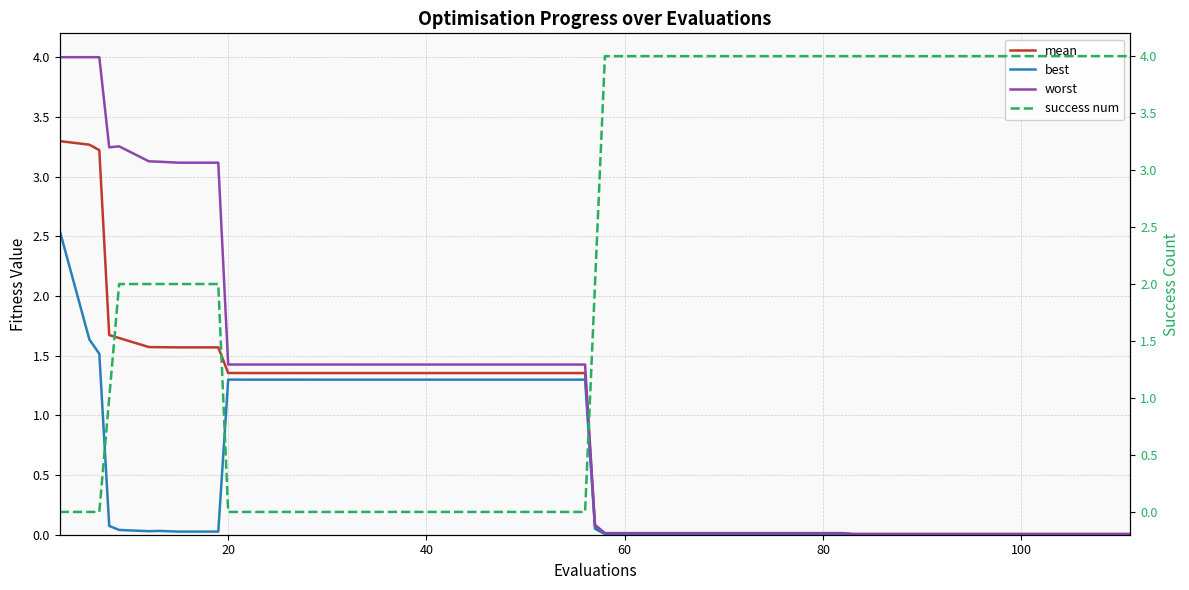

What is the difference between the maximum and minimum values in the best series?

2.5